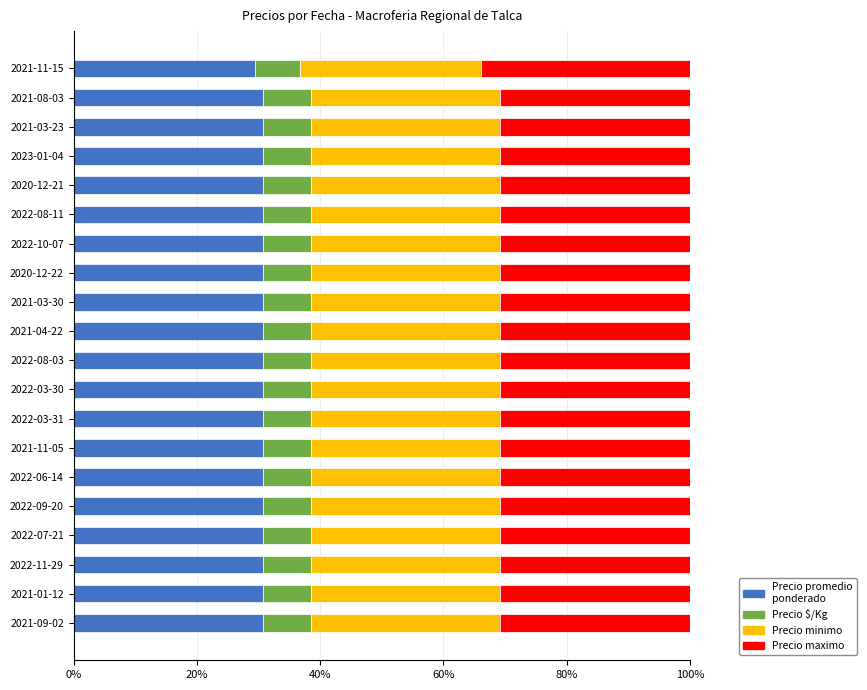

What is the total value across all series at 2022-08-03?

100.0